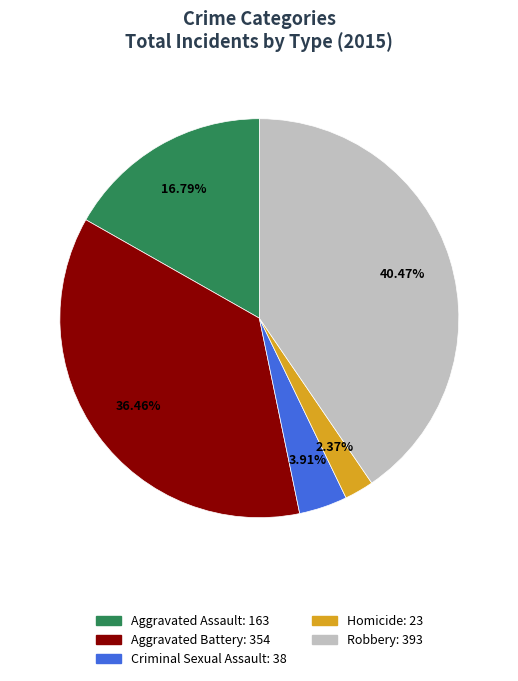

Which category has the smallest portion of the pie?

Homicide